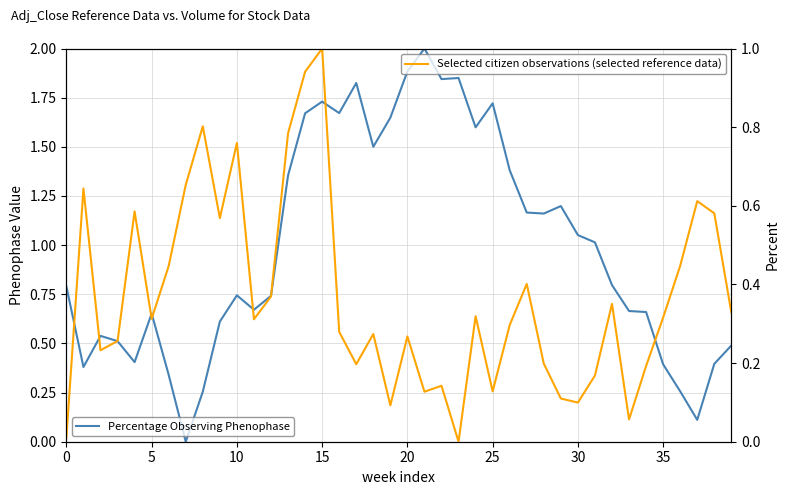

How many values in the Selected citizen observations (selected reference data) series exceed 0?

39